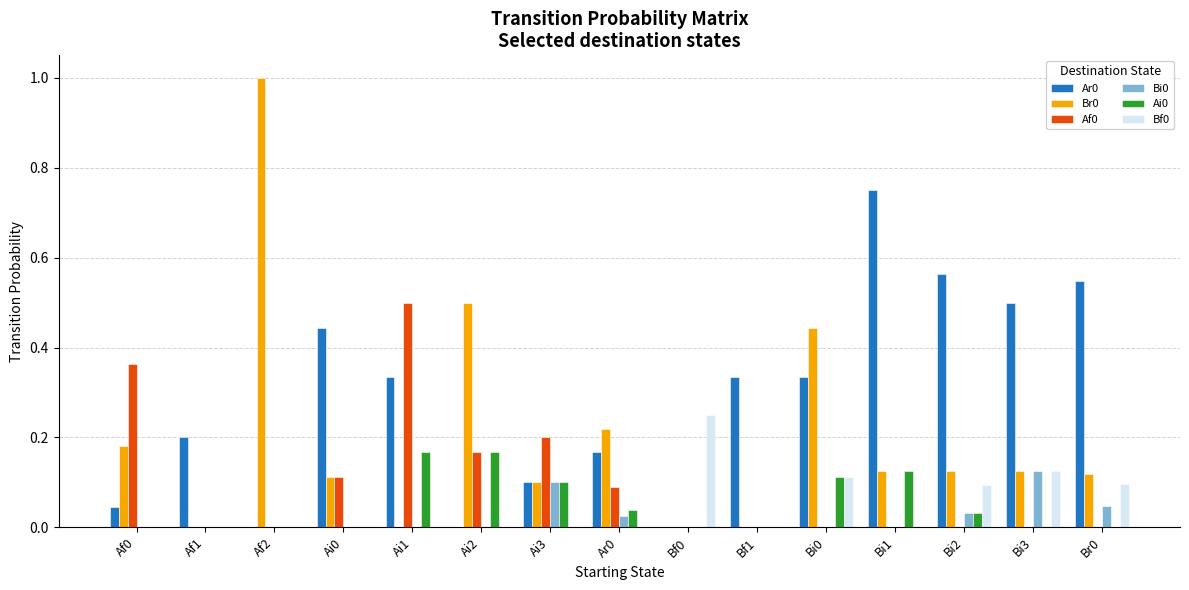

How many data points does each series have?

15